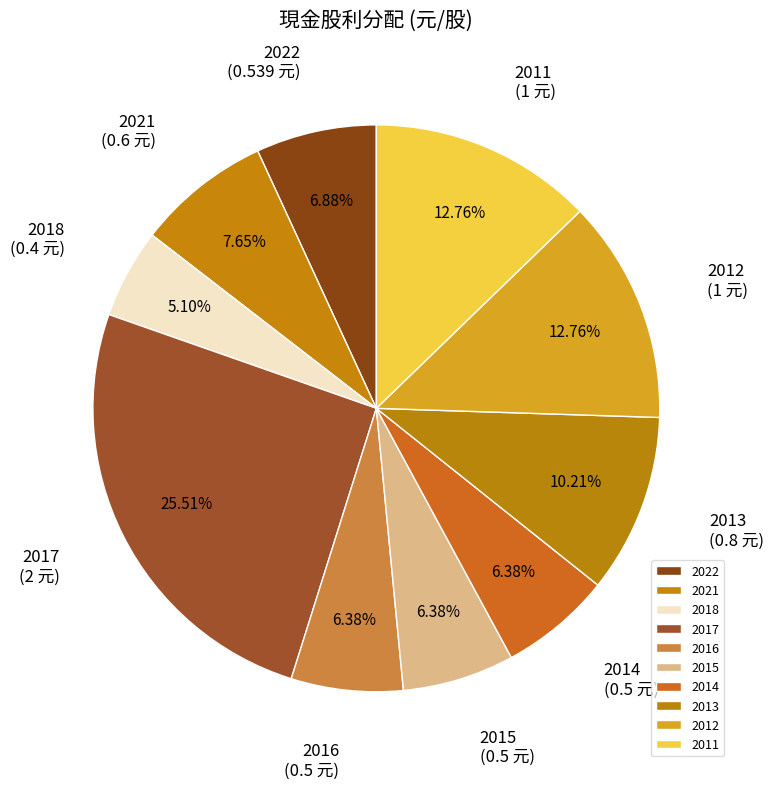

Do 2015 and 2022 together represent more than half of the pie?

No